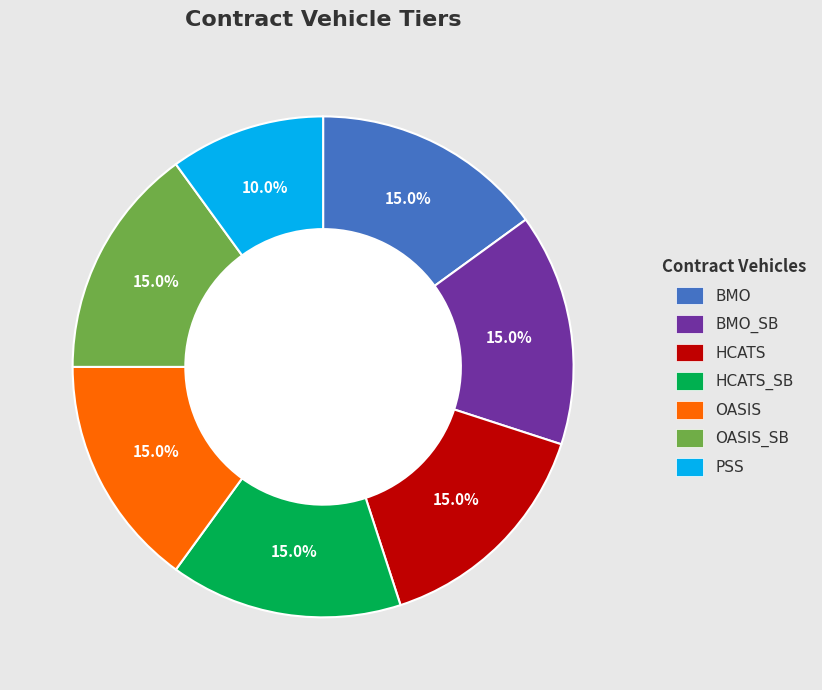

Does any single category account for the majority?

No